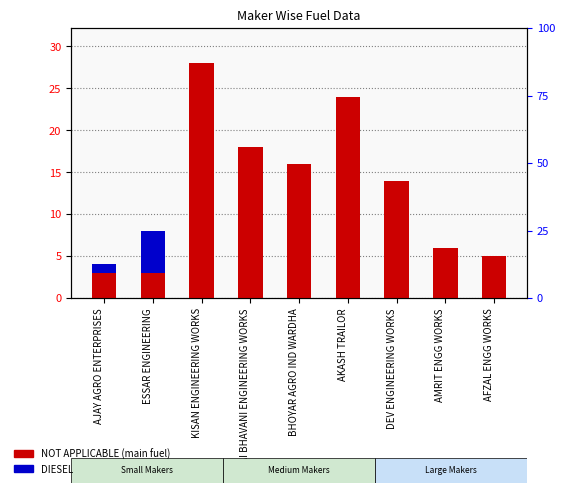

Which series changed the most between DEV ENGINEERING WORKS and AFZAL ENGG WORKS?

NOT APPLICABLE